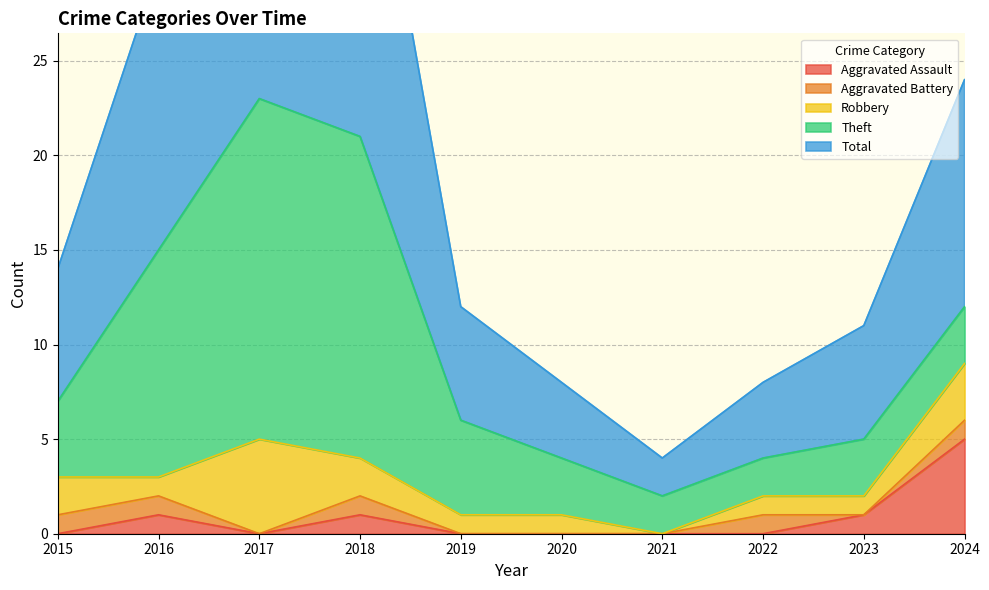

Rank the series by their maximum value, from lowest to highest.

Aggravated Battery, Aggravated Assault, Robbery, Theft, Total